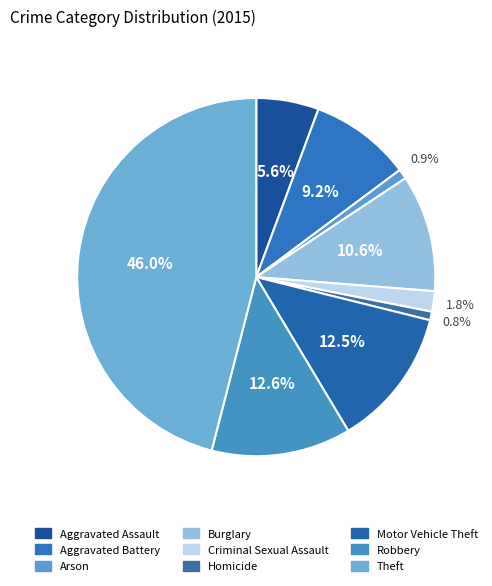

How many segments does this pie chart have?

9